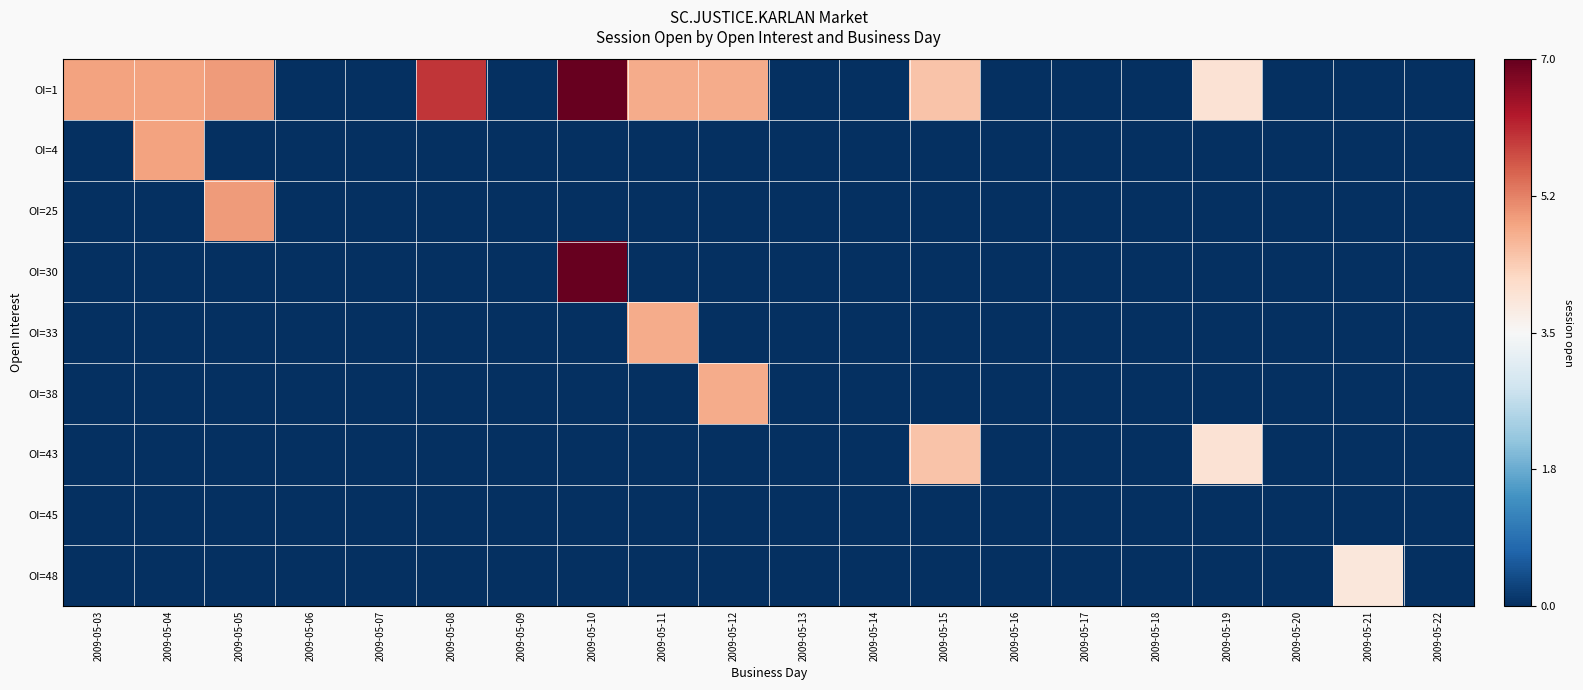

Which series has the largest total across all categories?

OI=1